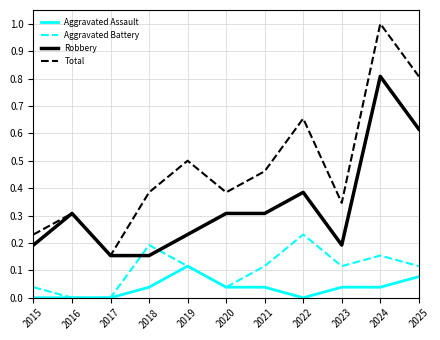

True or false: Robbery and Aggravated Assault intersect in this chart.

False